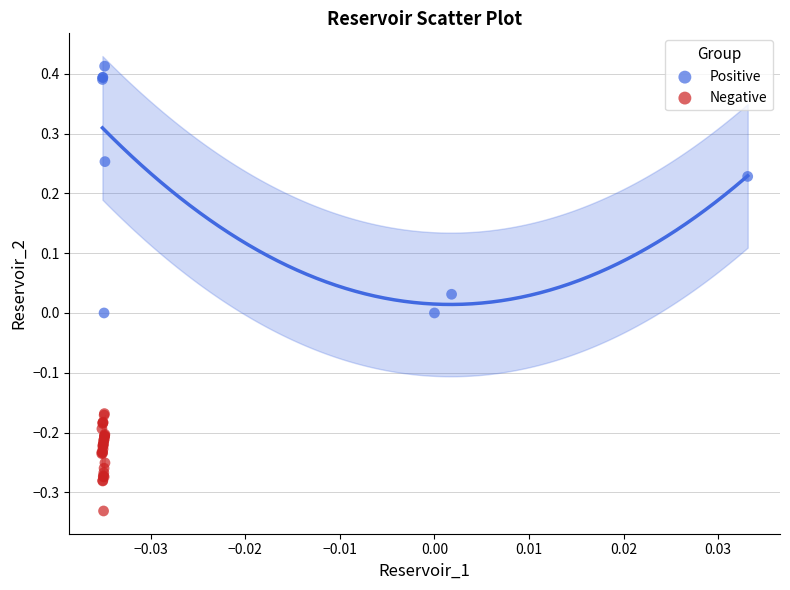

Which series has the largest Y range (max minus min)?

Positive